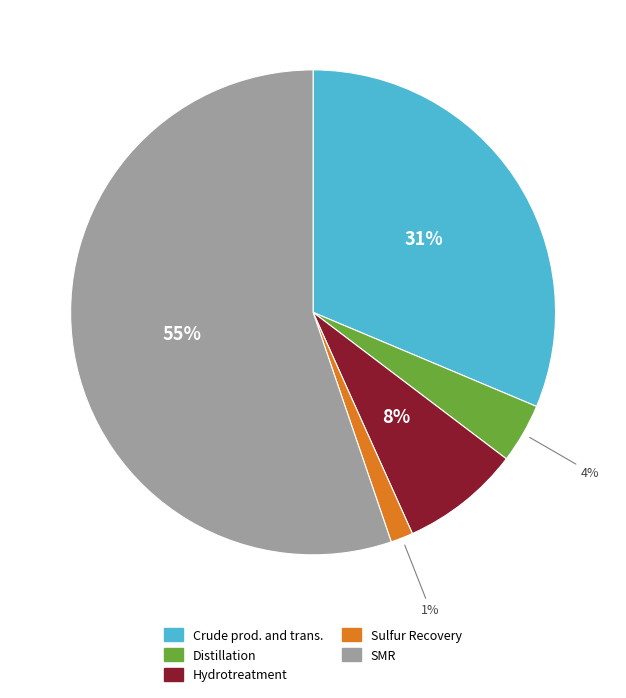

To the nearest percent, what is the difference between the Distillation and Hydrotreatment slice percentages?

4%